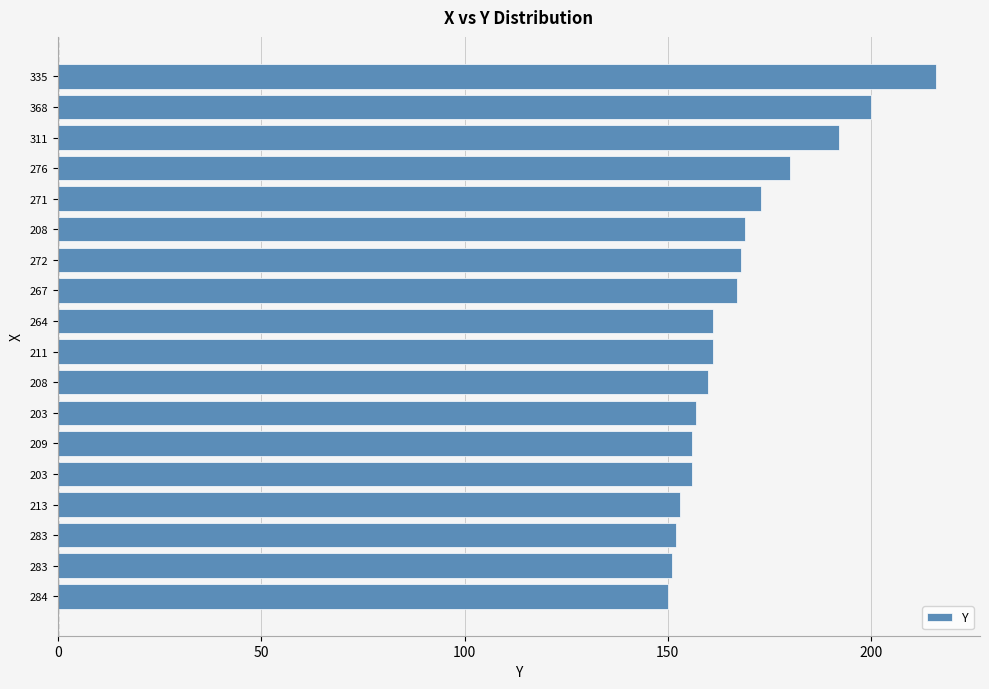

What is the smallest value displayed?

150